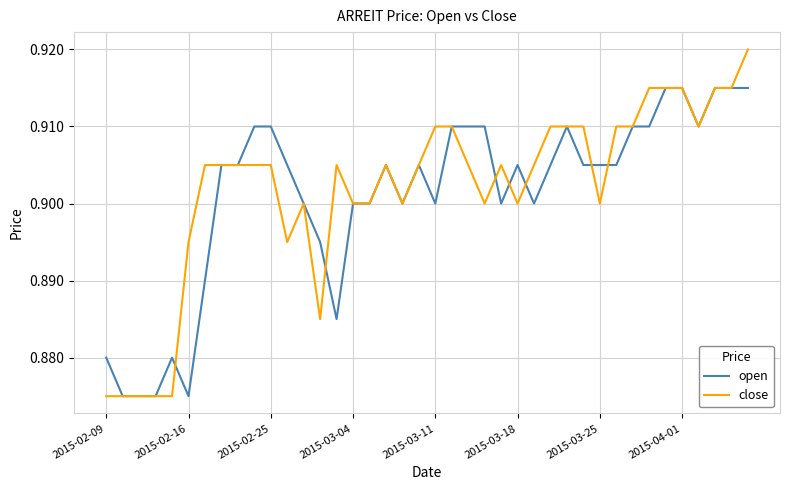

Which series has the widest spread of values?

close